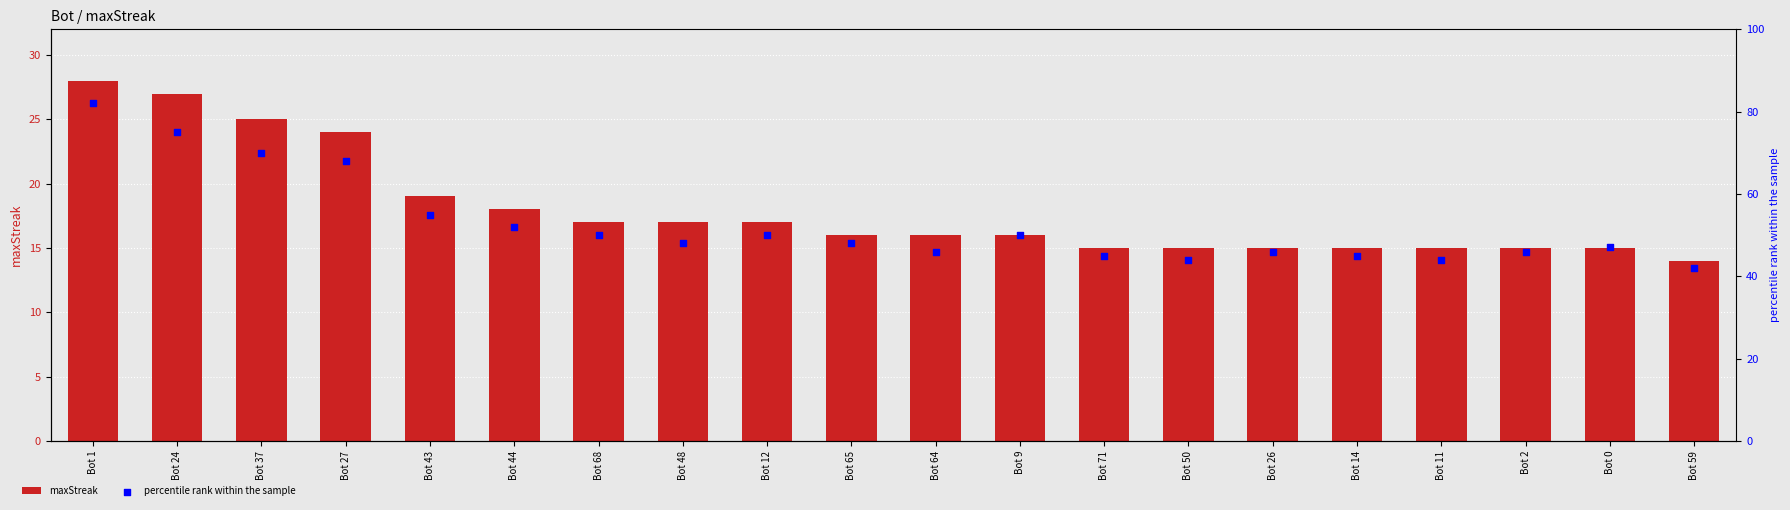

At which category is the sum across all series the highest?

Bot 1